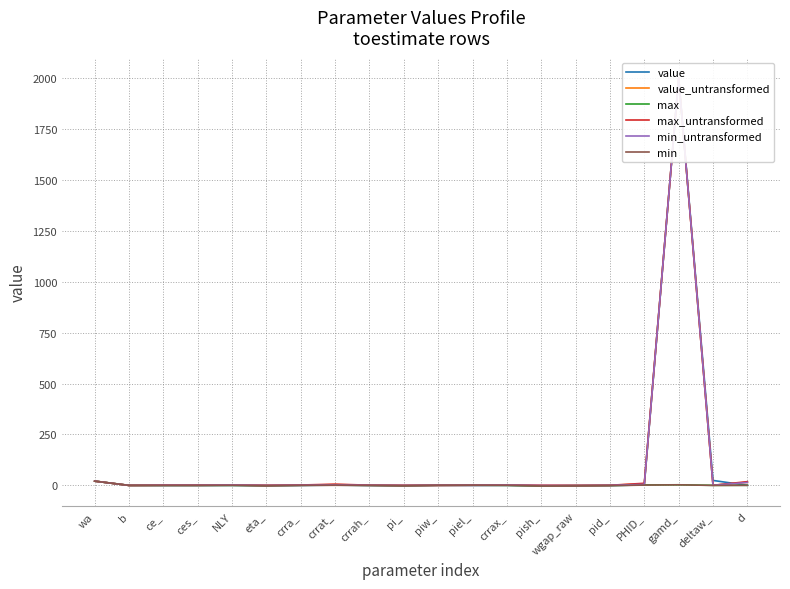

How many values in min are above zero?

9